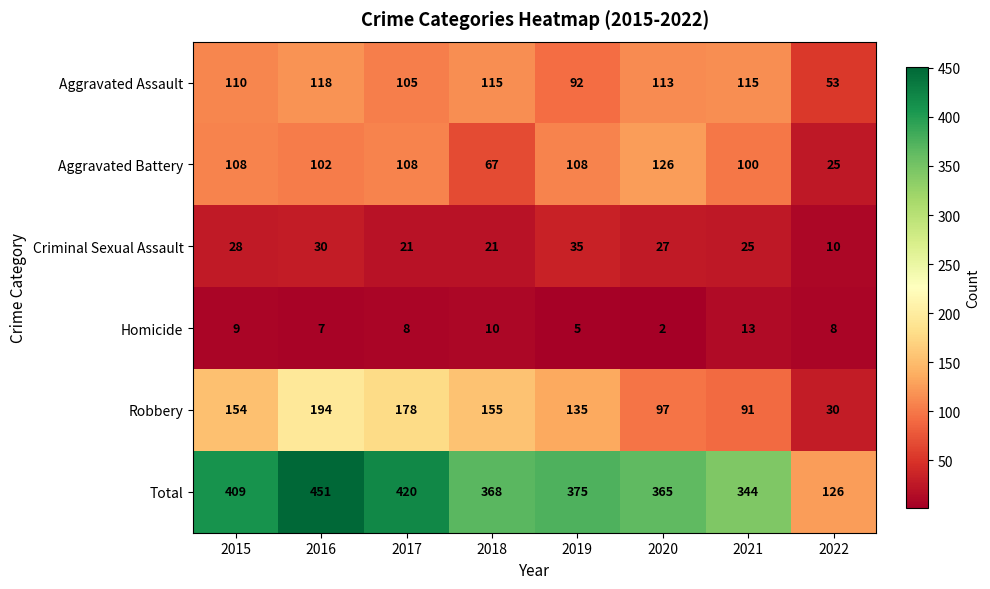

Which series has the largest range (max minus min)?

Total